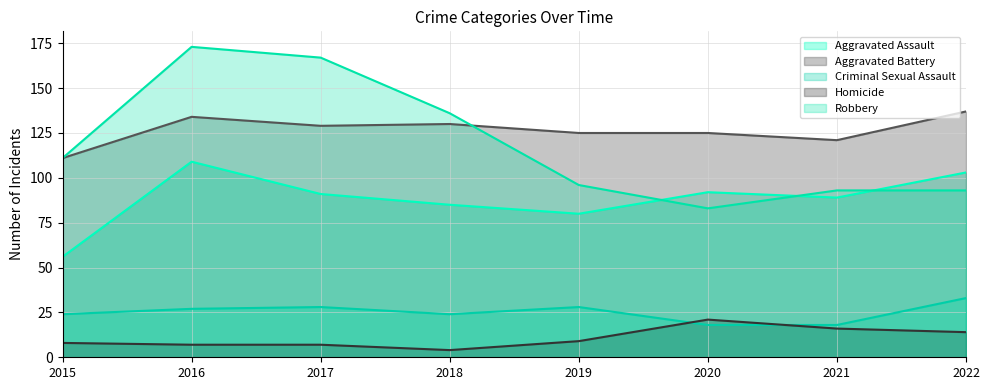

Reading left to right, list all the values displayed in this chart.

Aggravated Assault: 56	109	91	85	80	92	89	103
Aggravated Battery: 111	134	129	130	125	125	121	137
Criminal Sexual Assault: 24	27	28	24	28	18	18	33
Homicide: 8	7	7	4	9	21	16	14
Robbery: 111	173	167	136	96	83	93	93